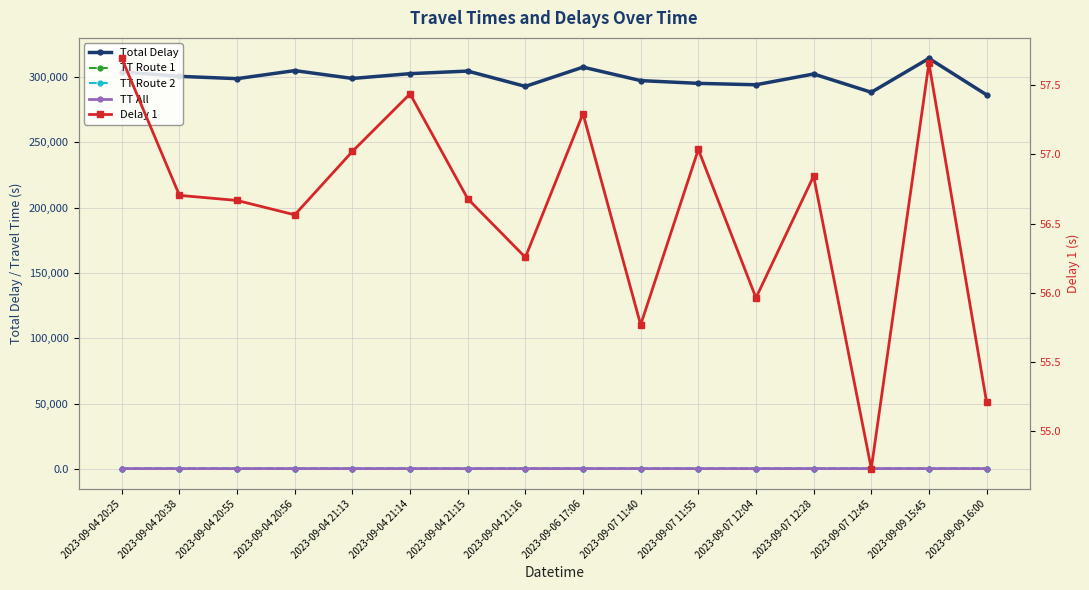

What is the label of the 10th point from the right?

2023-09-04 21:15